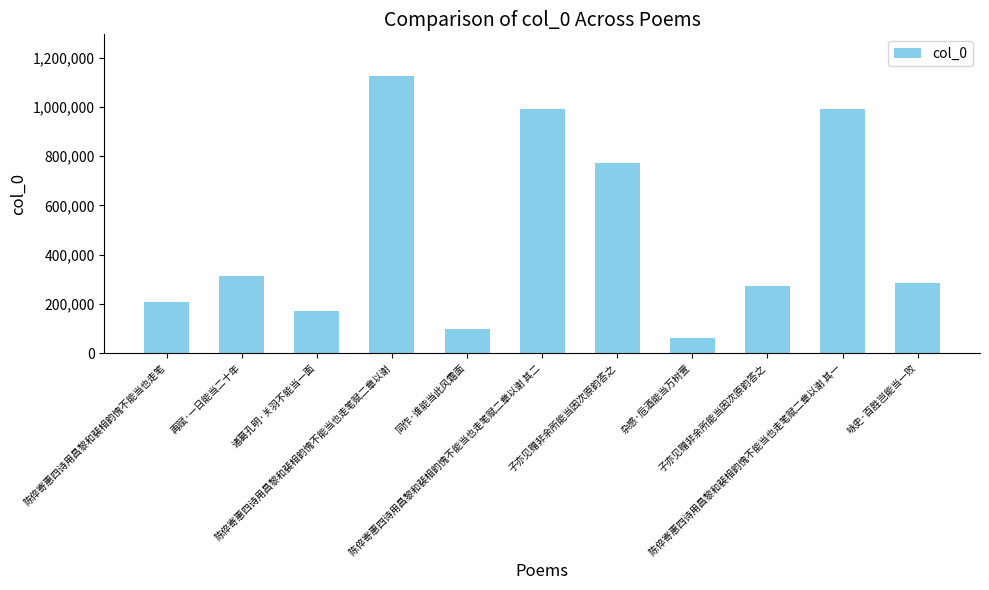

How many bars are there in total?

11